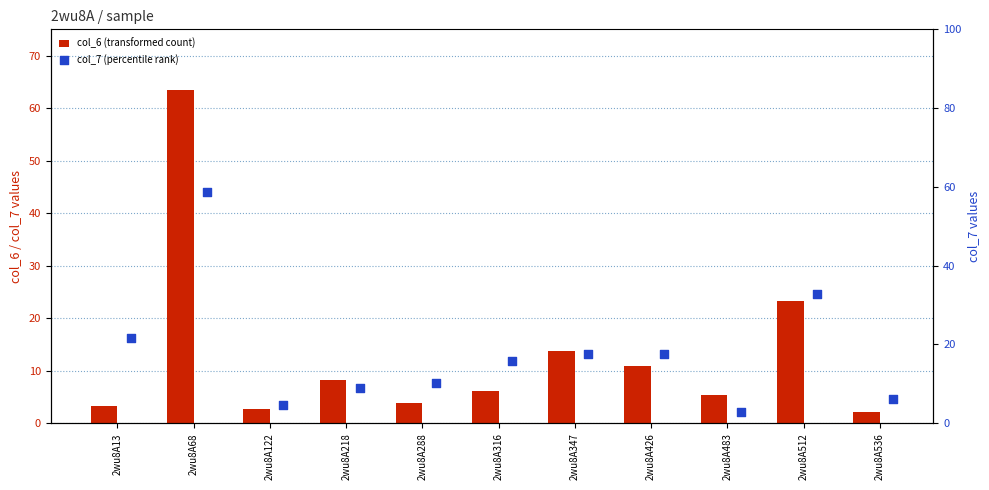

Which series has the largest Y range (max minus min)?

col_6 (transformed count)